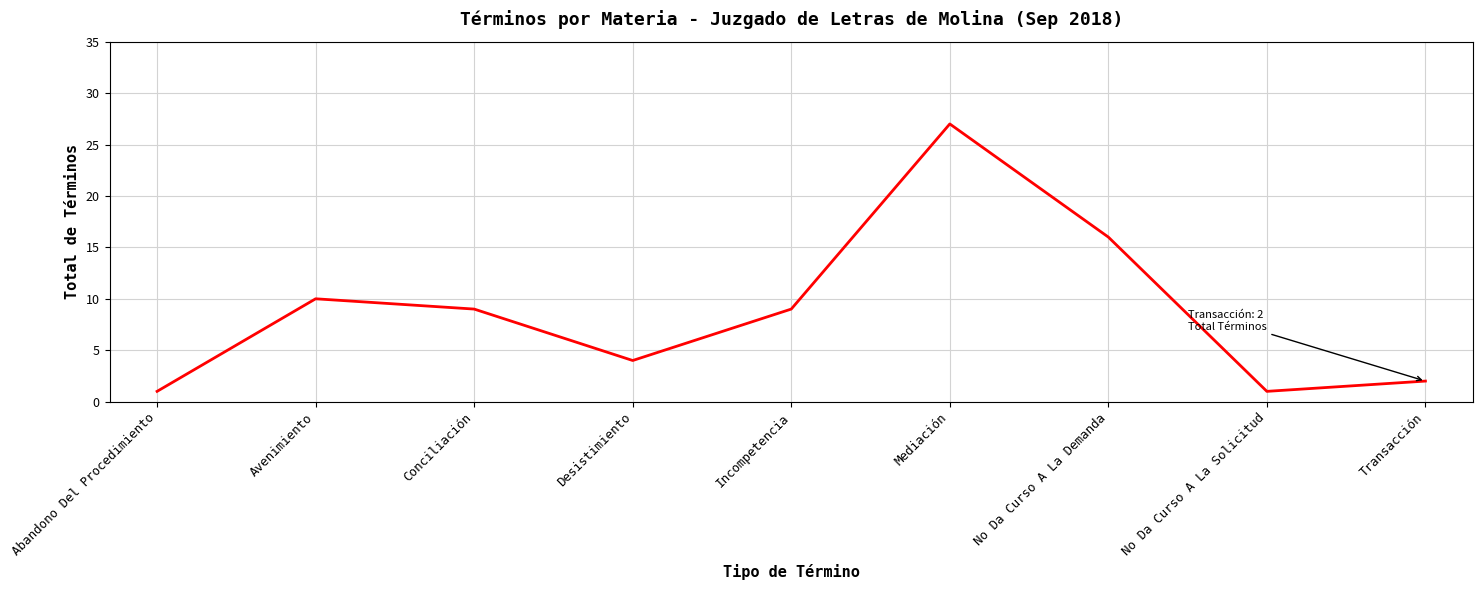

True or false: the data shows 10 at Avenimiento.

True